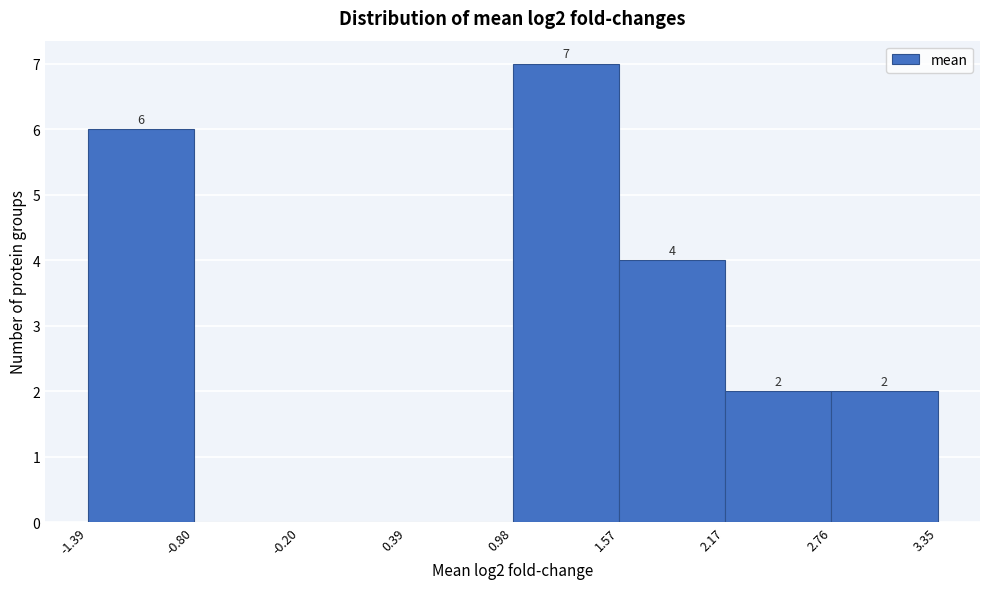

Over which range of the x-axis is the bar tallest?

0.98 to 1.57